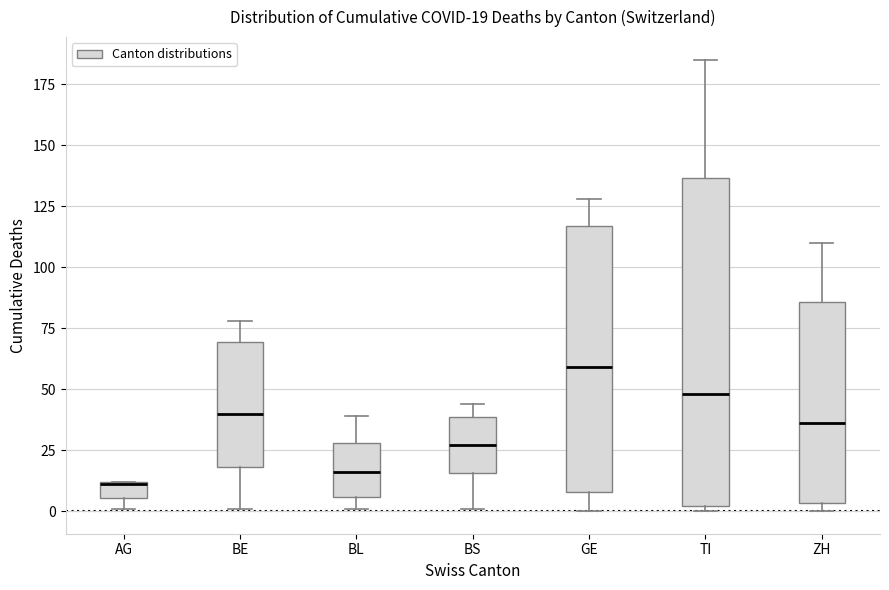

Which box has the lowest median line?

AG